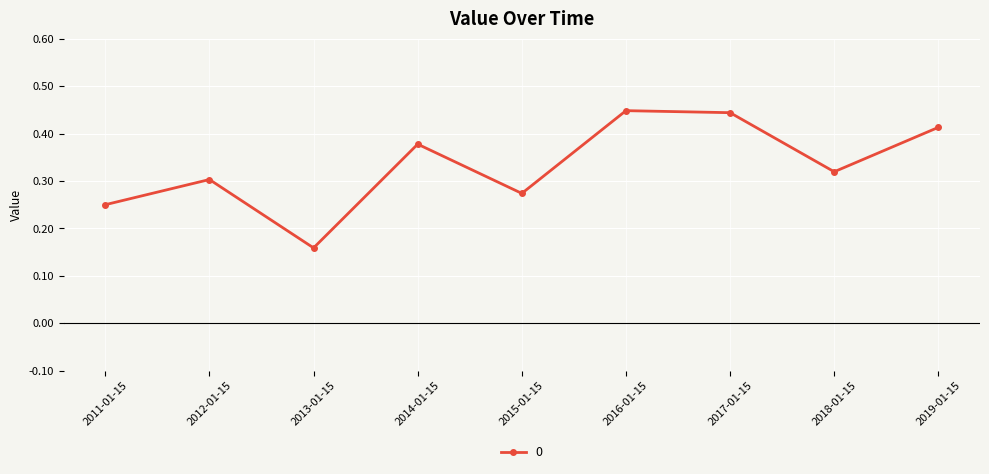

Where is the data nearest to the value 0?

2013-01-15